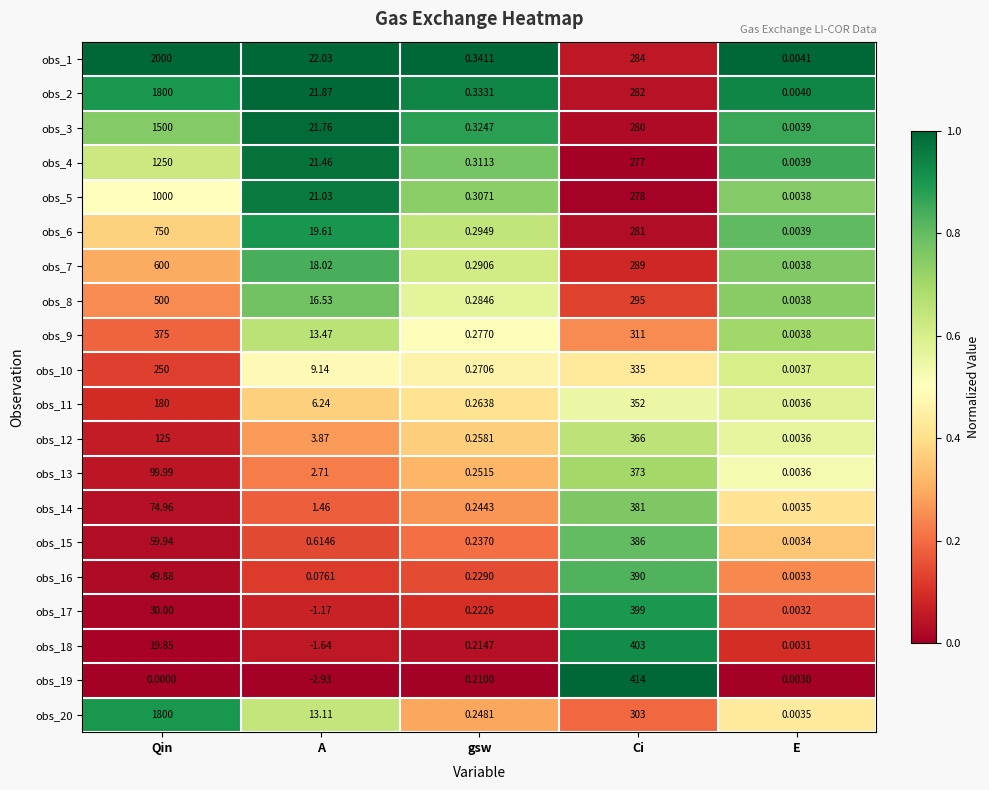

At Ci, list the series in order from largest to smallest.

obs_19, obs_18, obs_17, obs_16, obs_15, obs_14, obs_13, obs_12, obs_11, obs_10, obs_9, obs_20, obs_8, obs_7, obs_1, obs_2, obs_6, obs_3, obs_5, obs_4